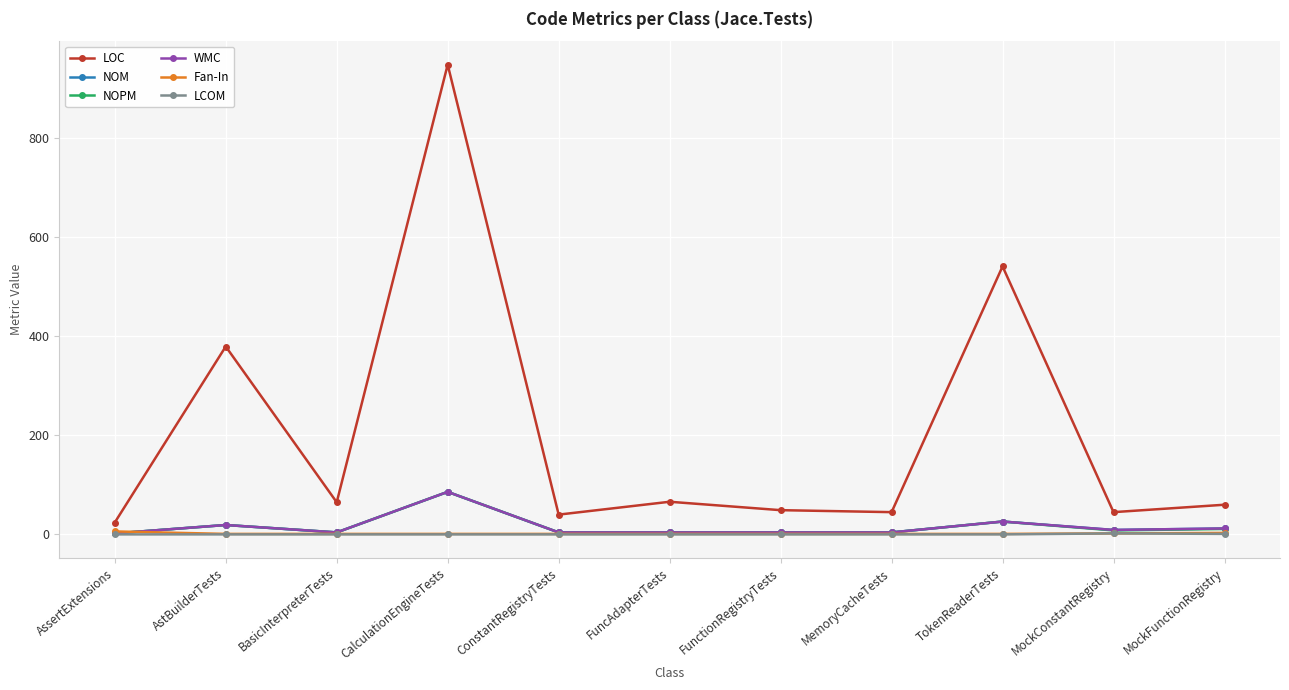

Does the chart have visible grid lines?

Yes